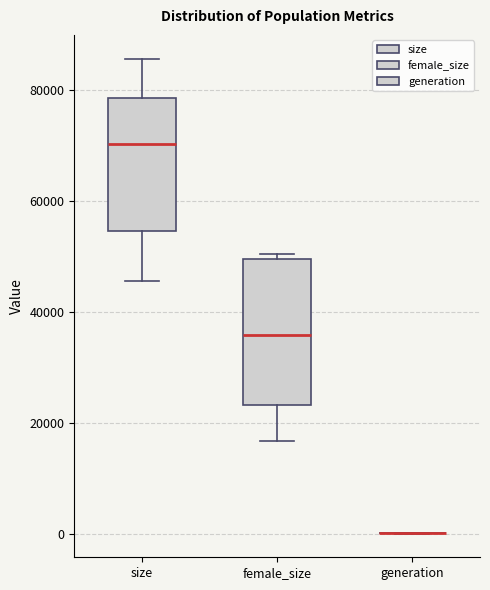

Which box is the tallest, from its lower edge to its upper edge?

female_size